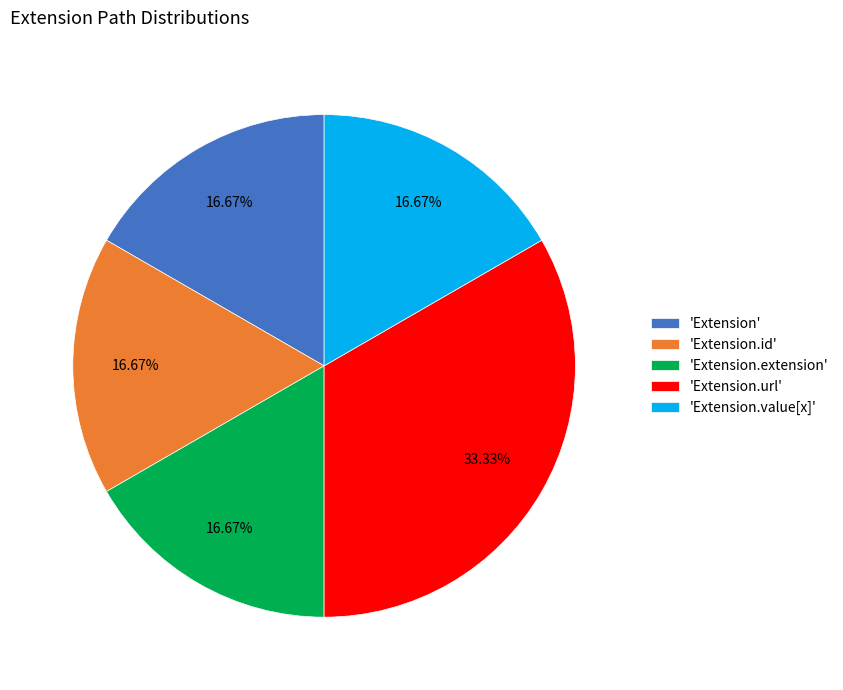

Is 'Extension.id' the majority of the pie?

No